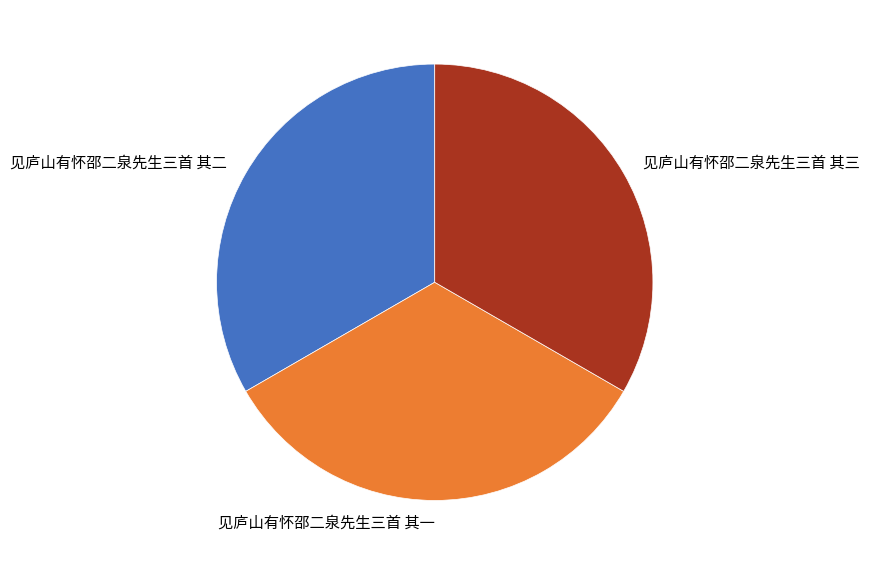

Combined, do 见庐山有怀邵二泉先生三首 其二 and 见庐山有怀邵二泉先生三首 其三 account for over 50%?

Yes